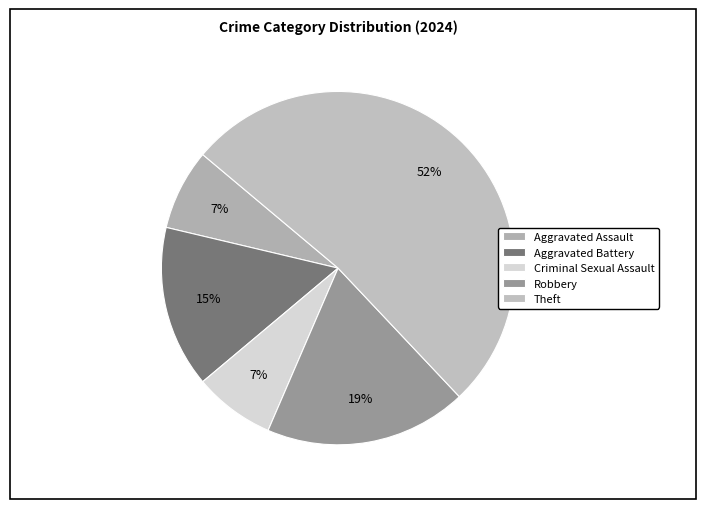

Between Aggravated Battery and Robbery, which is larger?

Robbery